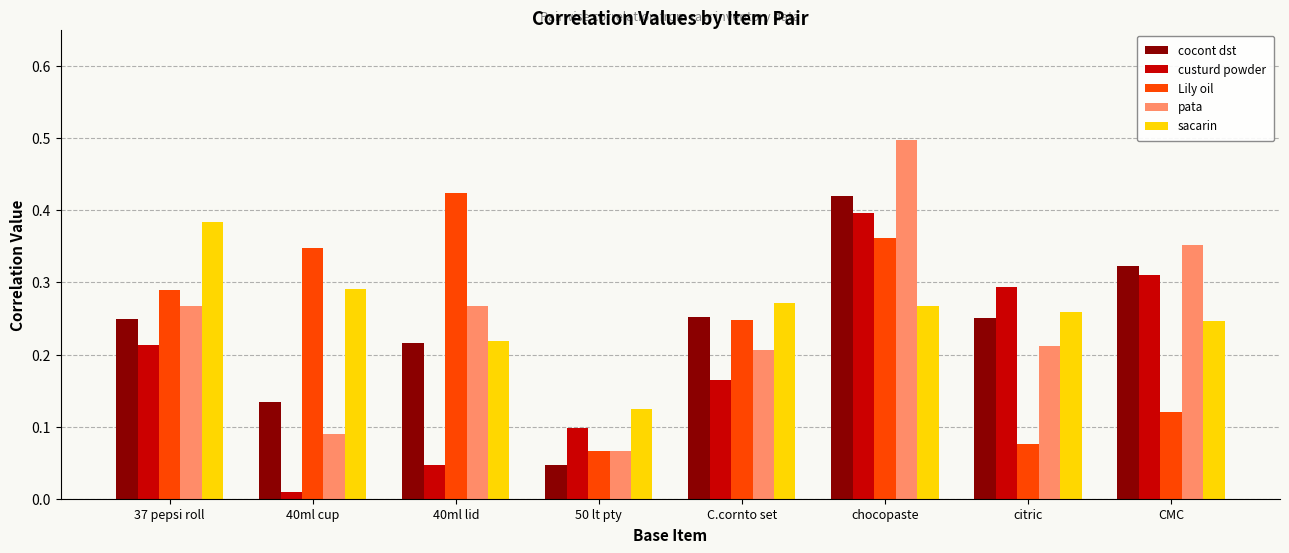

Count the sacarin values in the range 0 to 1.

8